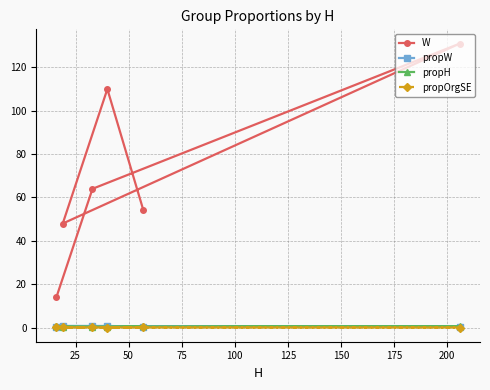

Which series has the widest spread of values?

W